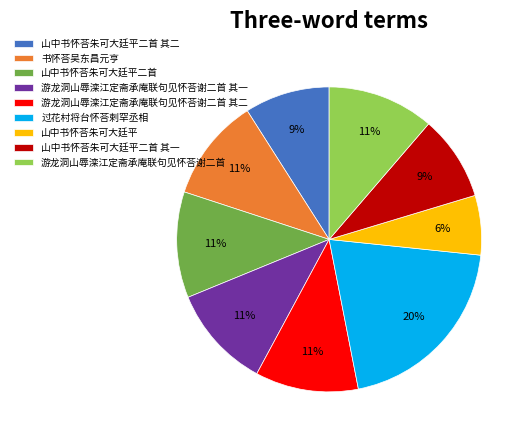

Which slice is the smallest?

山中书怀荅朱可大廷平